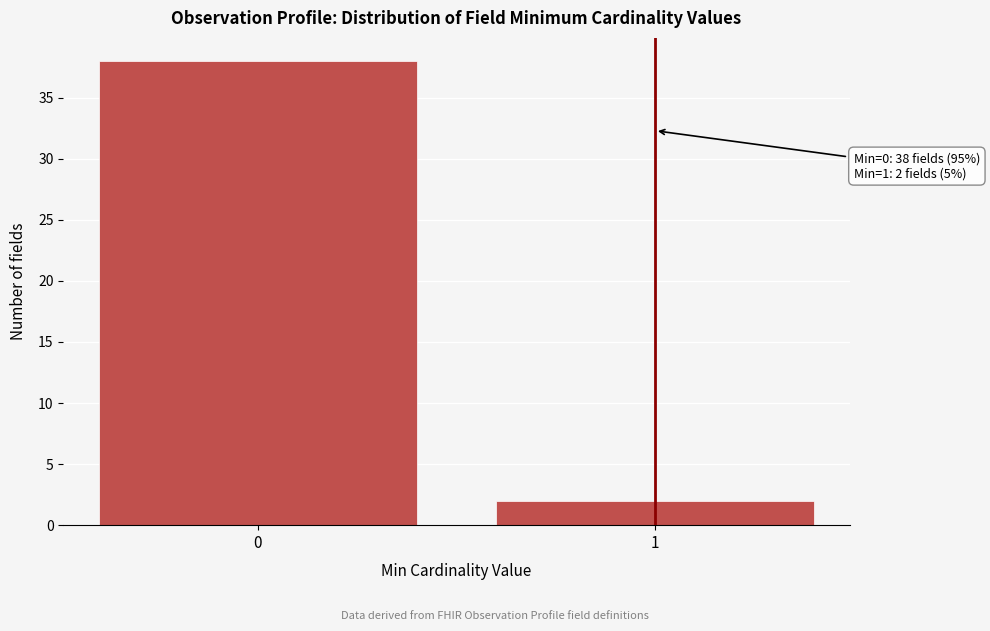

Reading right to left, list all the values displayed in this chart.

1=2	0=38